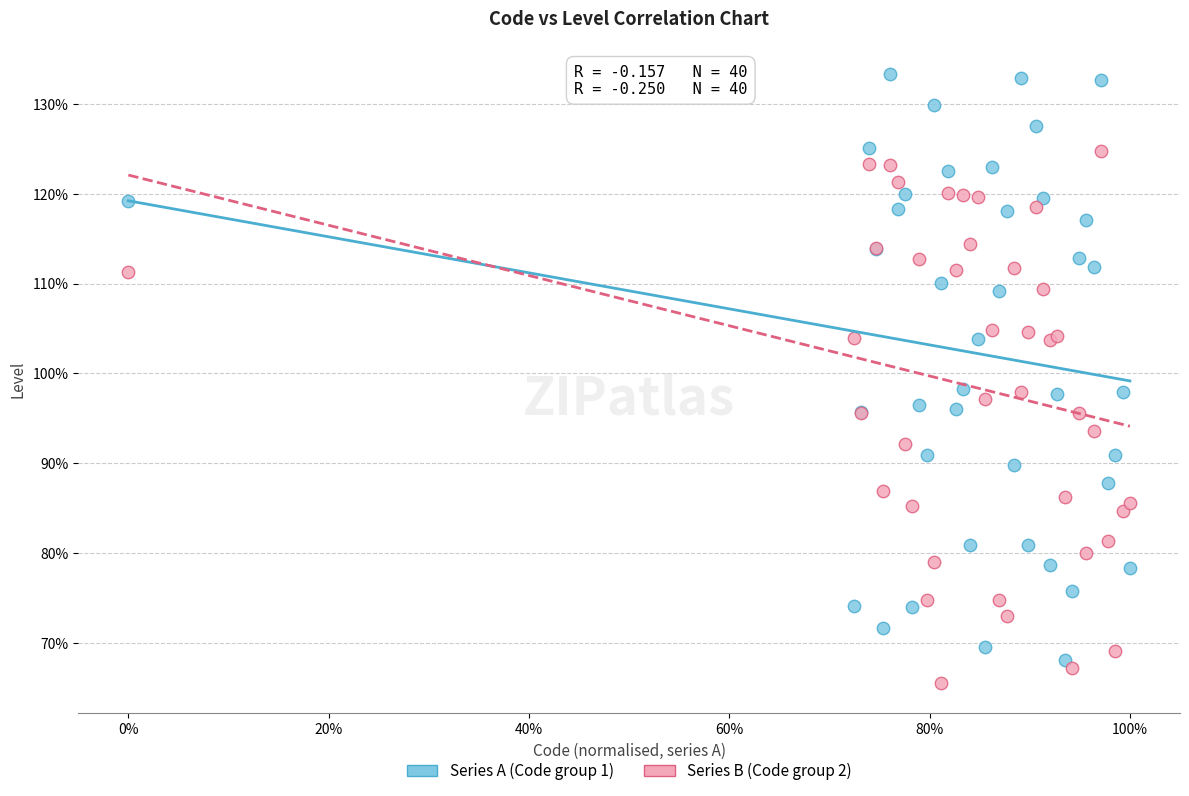

What are all the series names shown in the legend?

Series A (Code group 1), Series B (Code group 2)